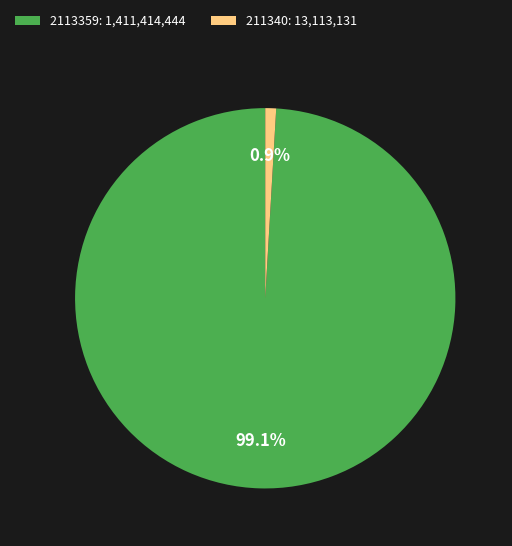

What percentage is the 2113359 slice, to the nearest percent?

99%